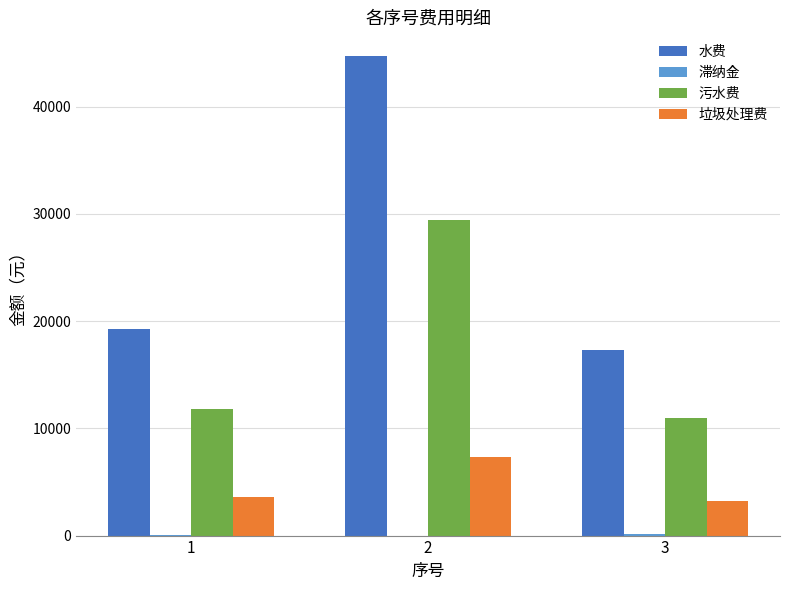

Which series has the largest total across all categories?

水费